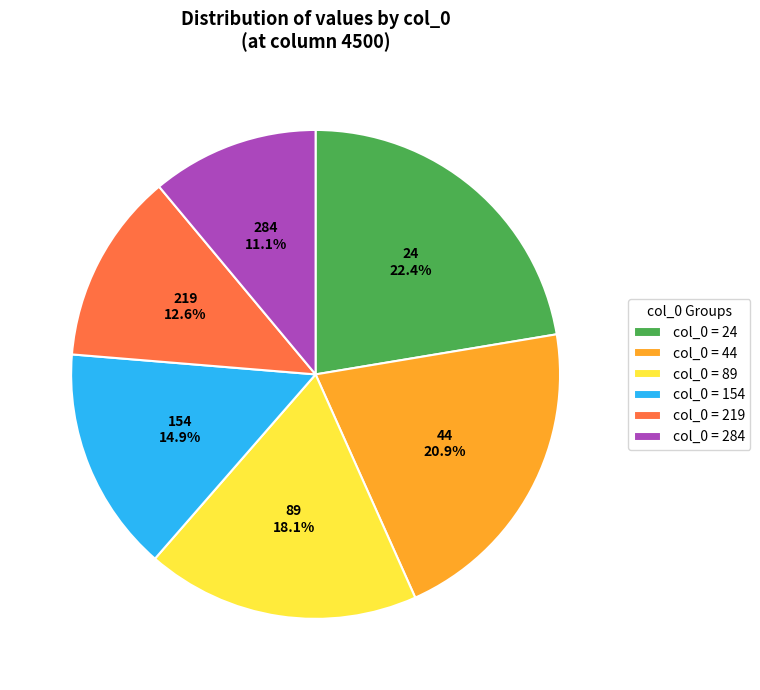

Is it true that 219 is 21% of the pie?

False